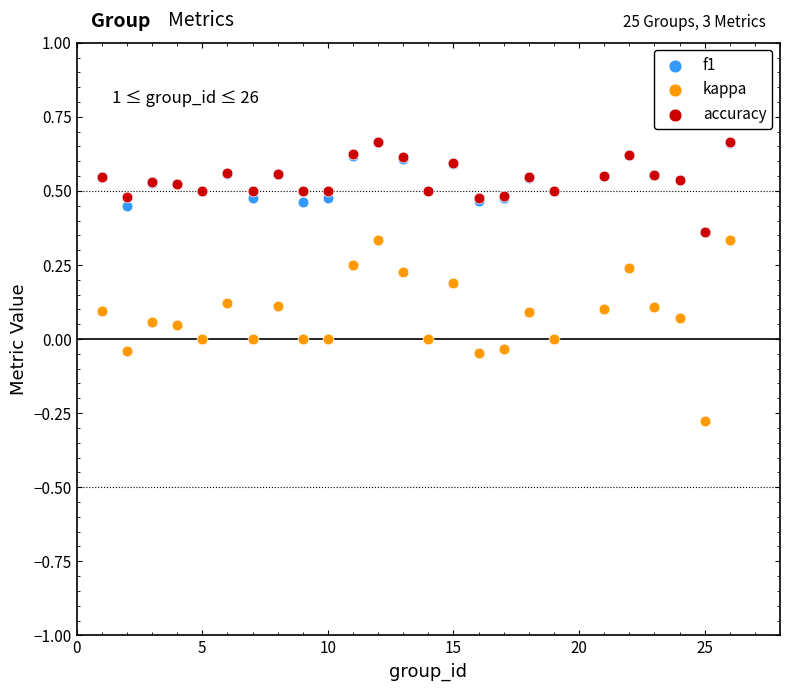

What are all the series names shown in the legend?

f1, kappa, accuracy